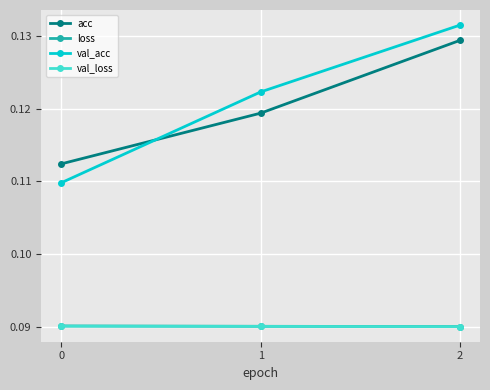

Rank the categories by val_acc value from lowest to highest.

0, 1, 2